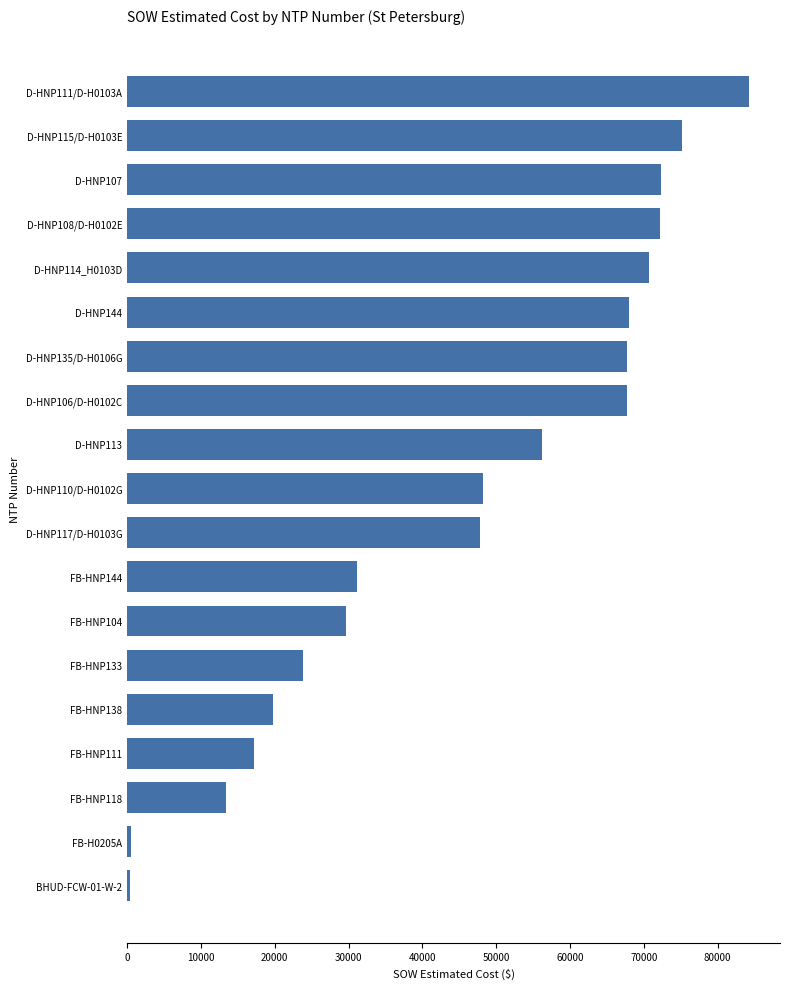

Where is the data nearest to the value 42307?

D-HNP117/D-H0103G